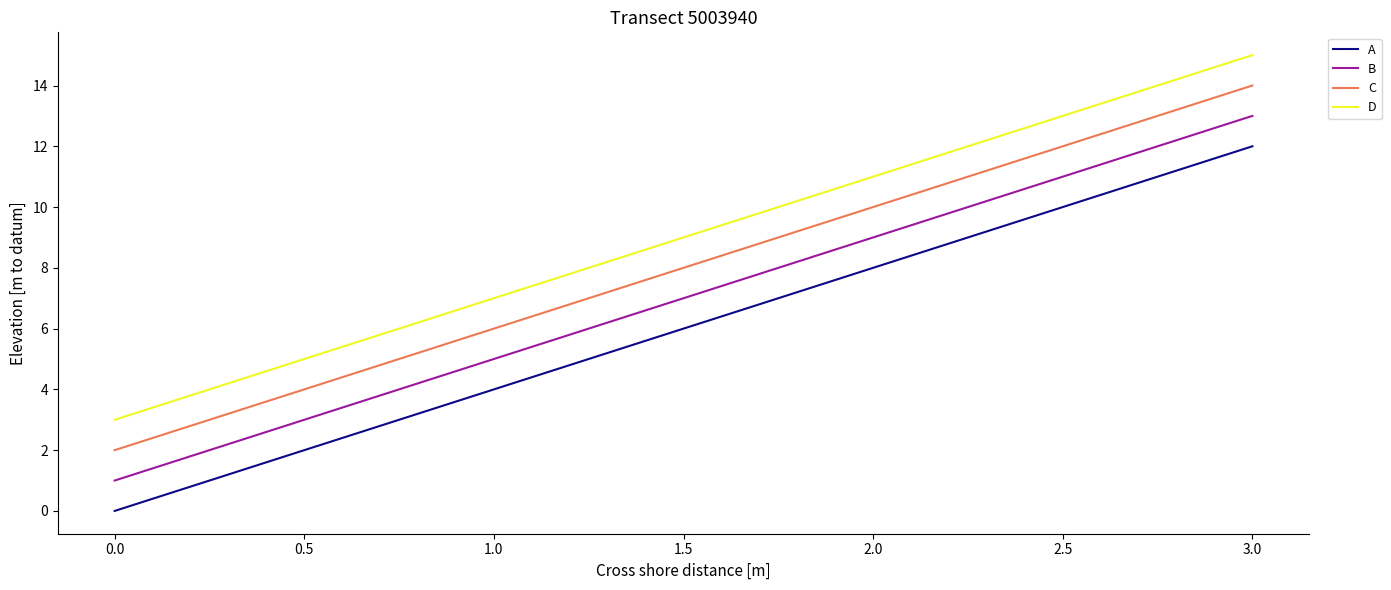

What is the difference between the D values at 0.0 and 1.0?

4